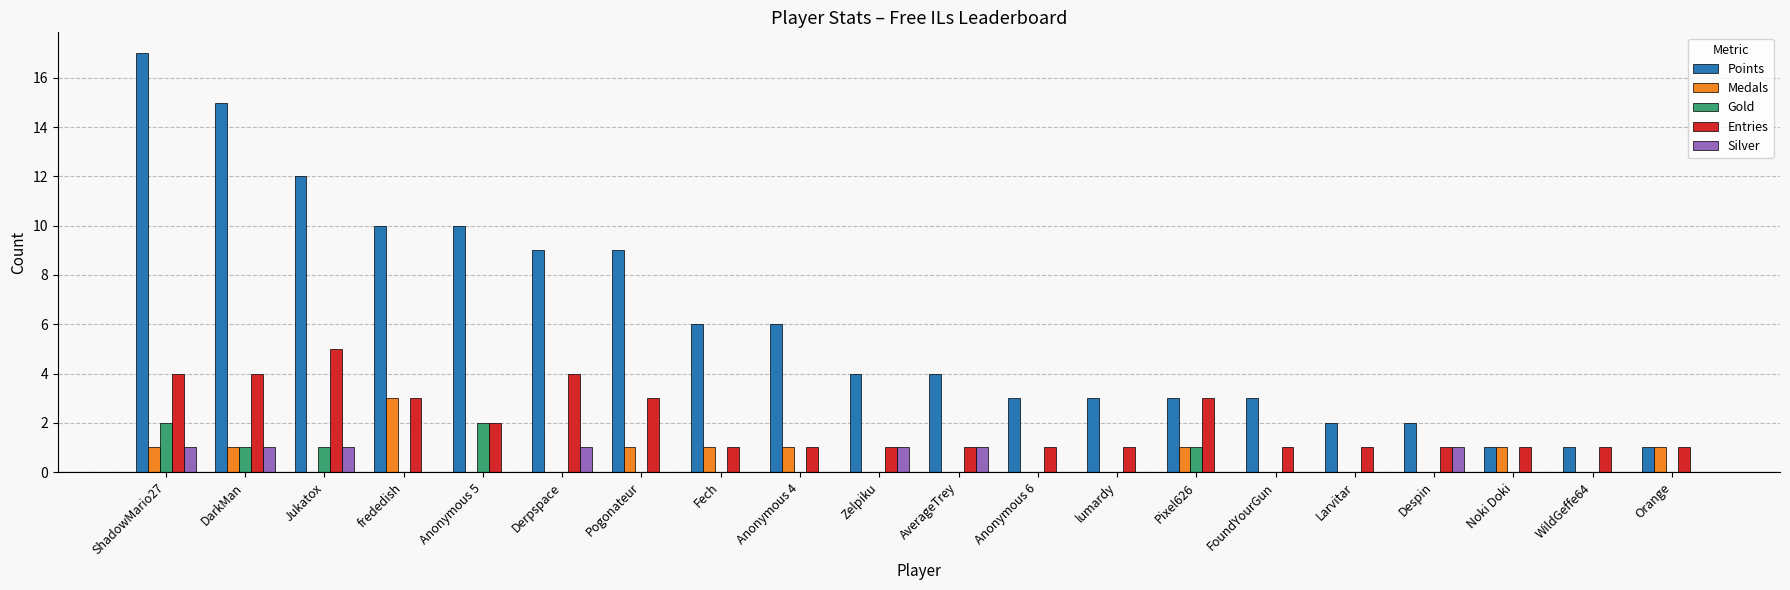

How many distinct data groups are displayed?

5